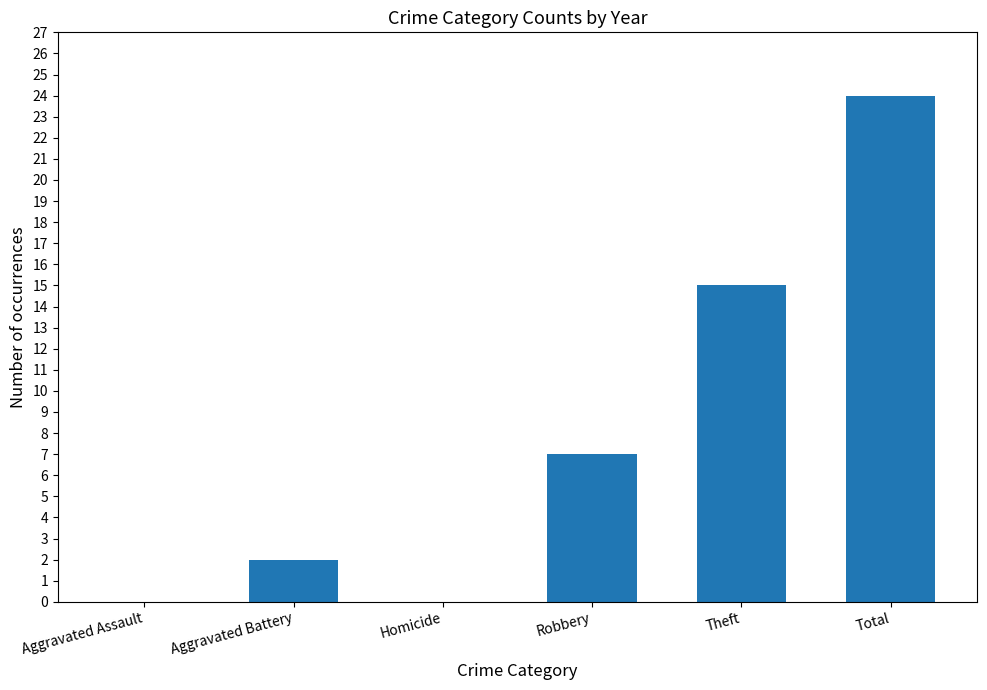

What is the change in value from Aggravated Battery to Theft?

+13